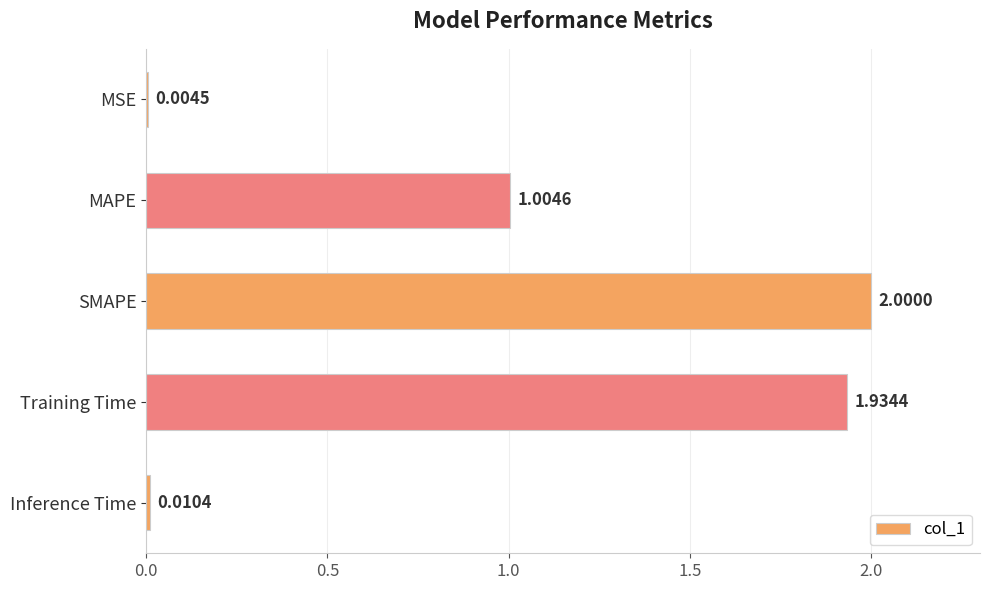

What is the change in value from MAPE to Inference Time?

-1.0